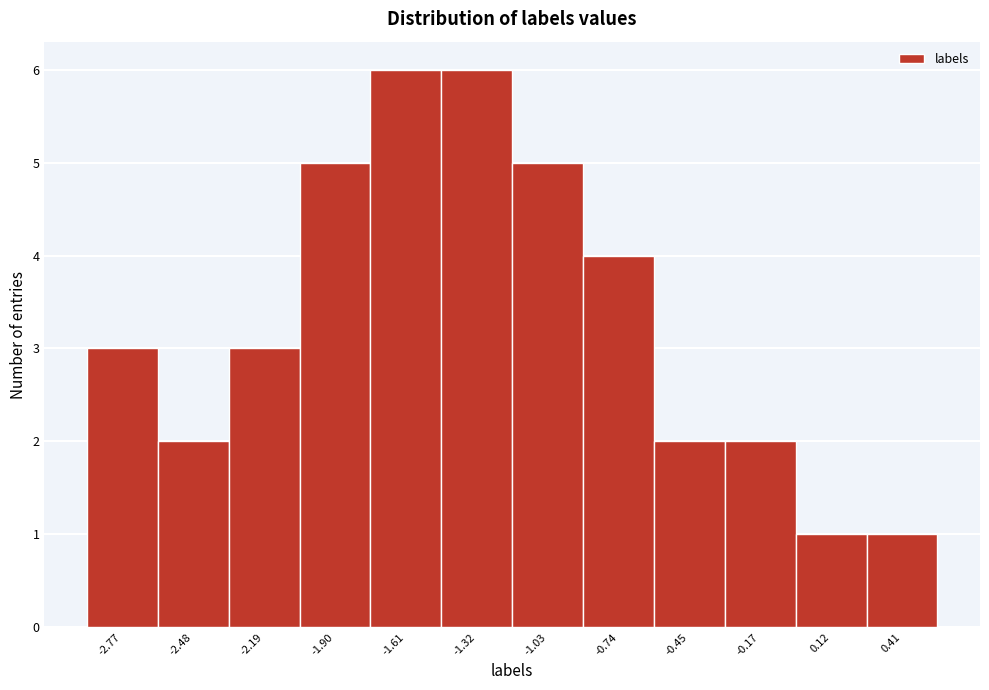

Reading left to right, extract all data points from this chart.

-2.77=3	-2.48=2	-2.19=3	-1.90=5	-1.61=6	-1.32=6	-1.03=5	-0.74=4	-0.45=2	-0.17=2	0.12=1	0.41=1